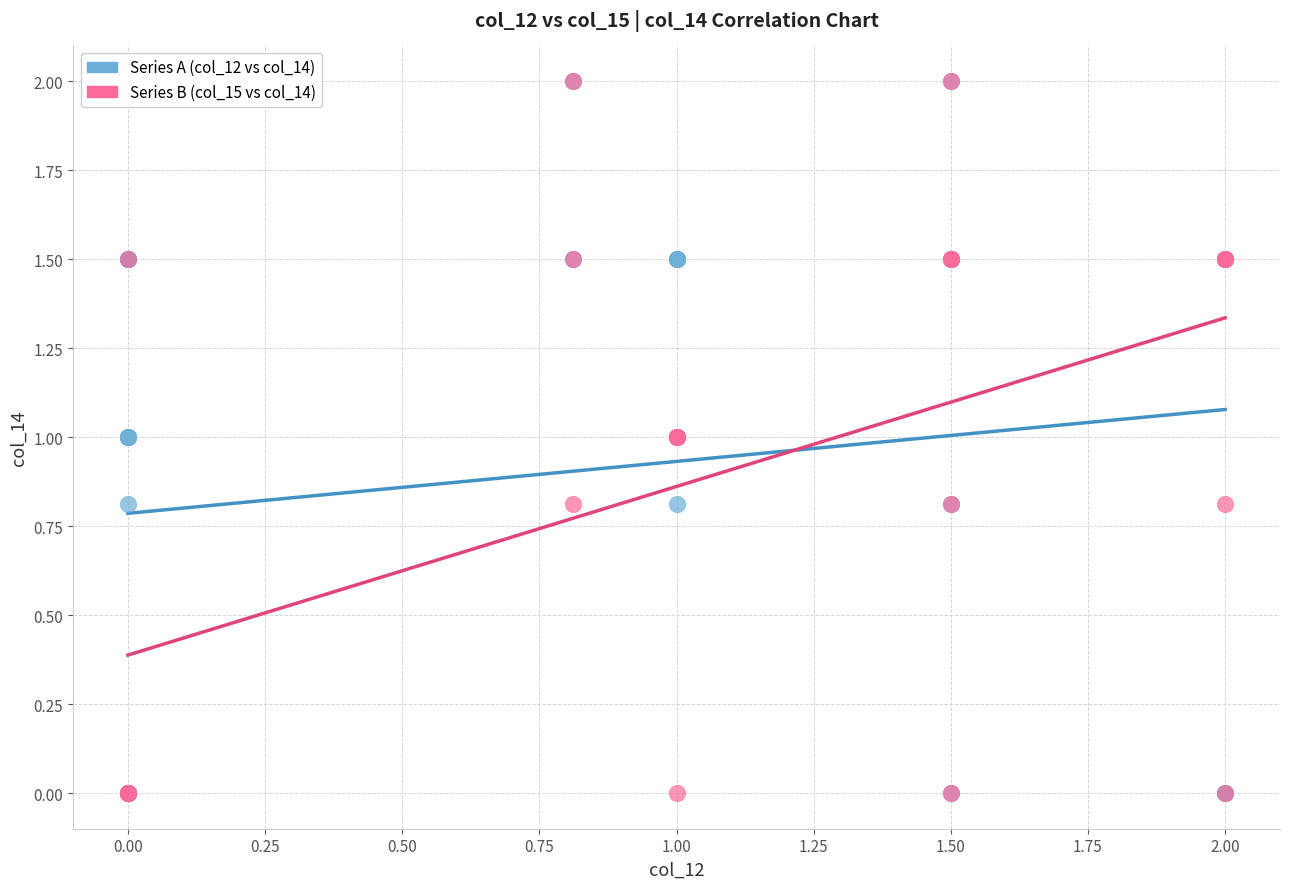

What are all the series names shown in the legend?

Series A (col_12 vs col_14), Series B (col_15 vs col_14)